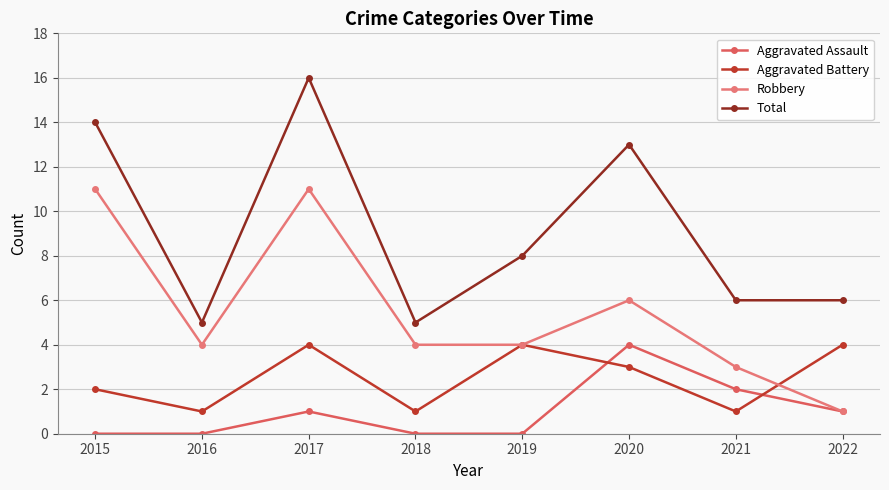

Which series has the largest total across all categories?

Total